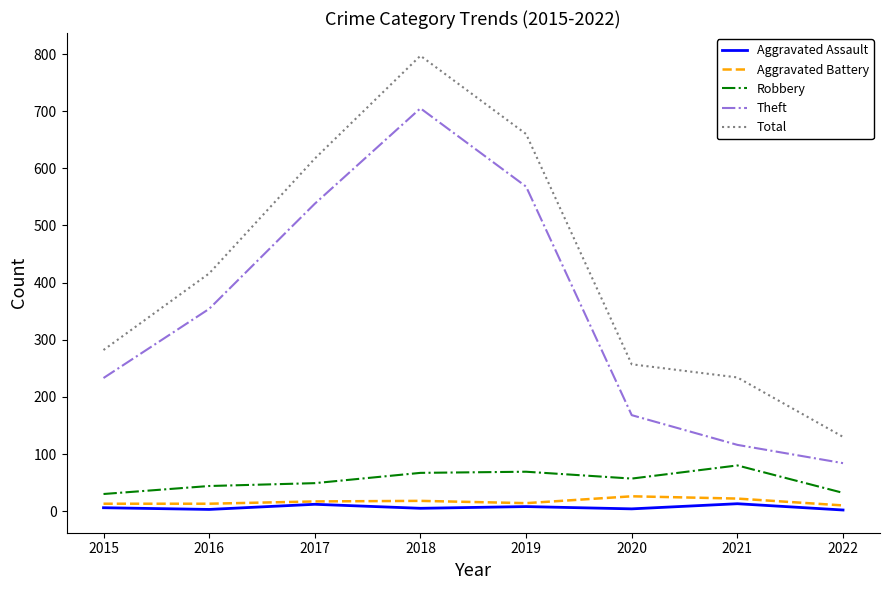

What is the sum of the Total values at 2021 and 2022?

364